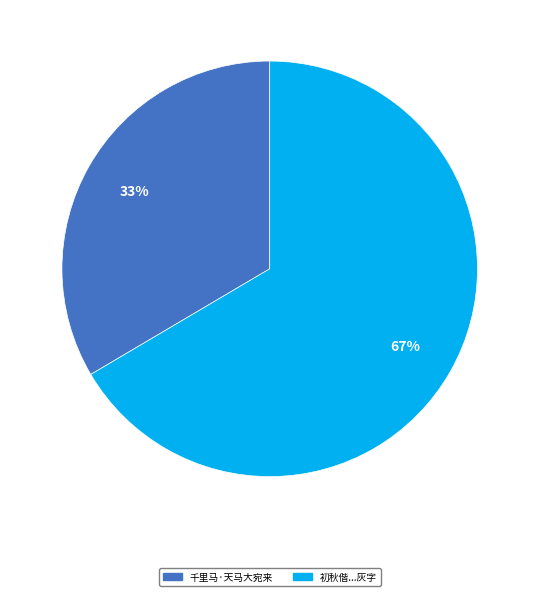

What is the largest slice in the pie chart?

初秋偕...灰字